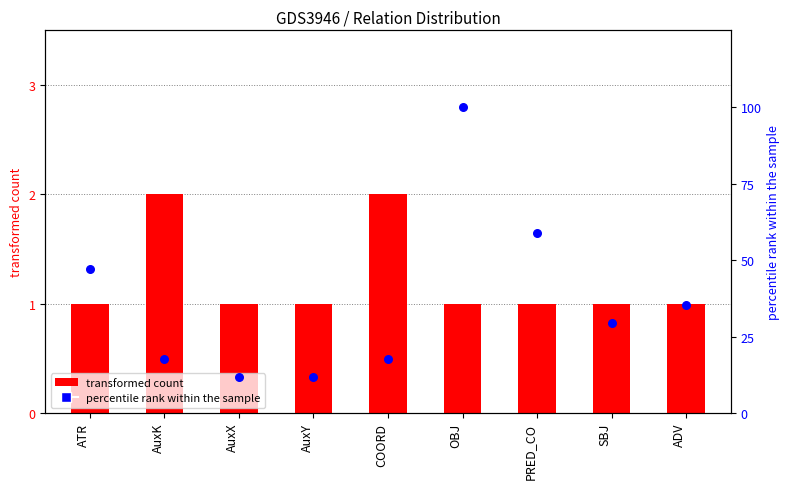

What is the total value across all series at ATR?

48.1